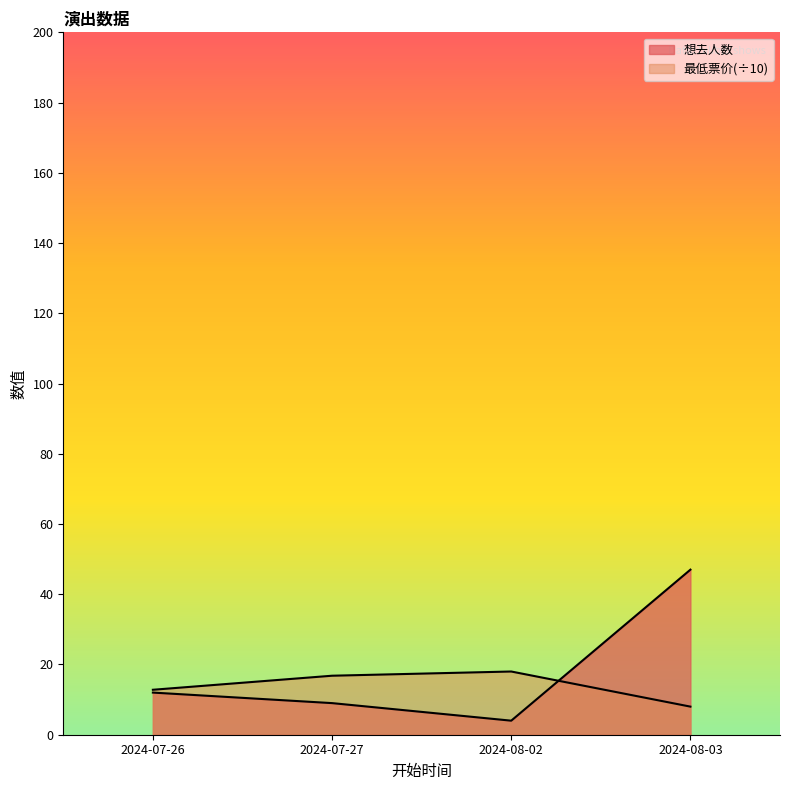

Which category has the highest value across all series?

2024-08-03